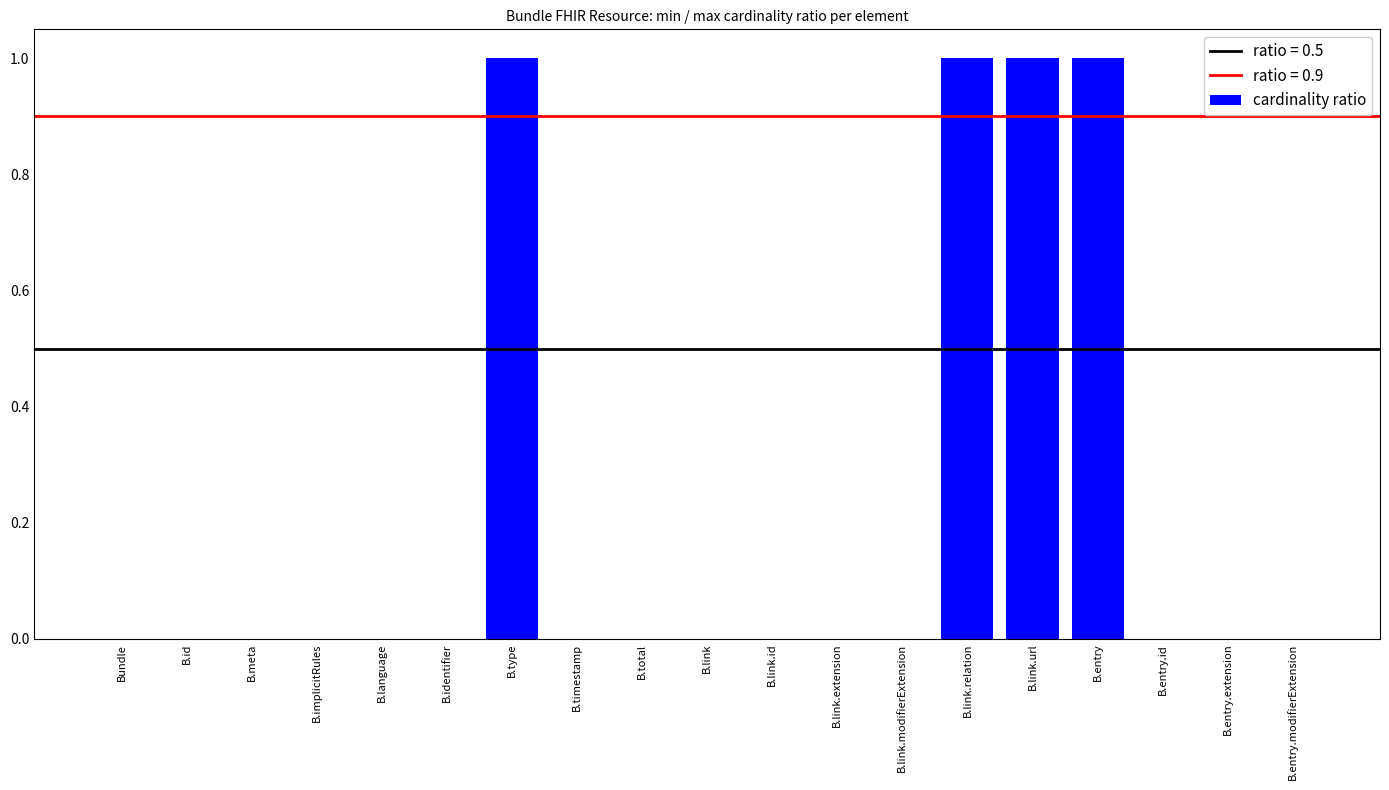

What is the change in value from B.language to B.link.relation?

+1